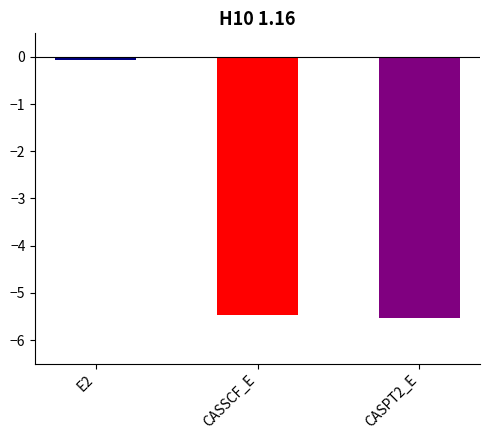

The value at E2 is -0.1. True or false?

True